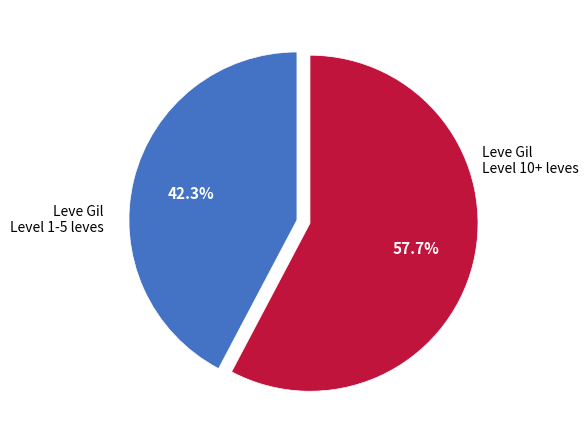

Is there a majority slice in this chart?

Yes